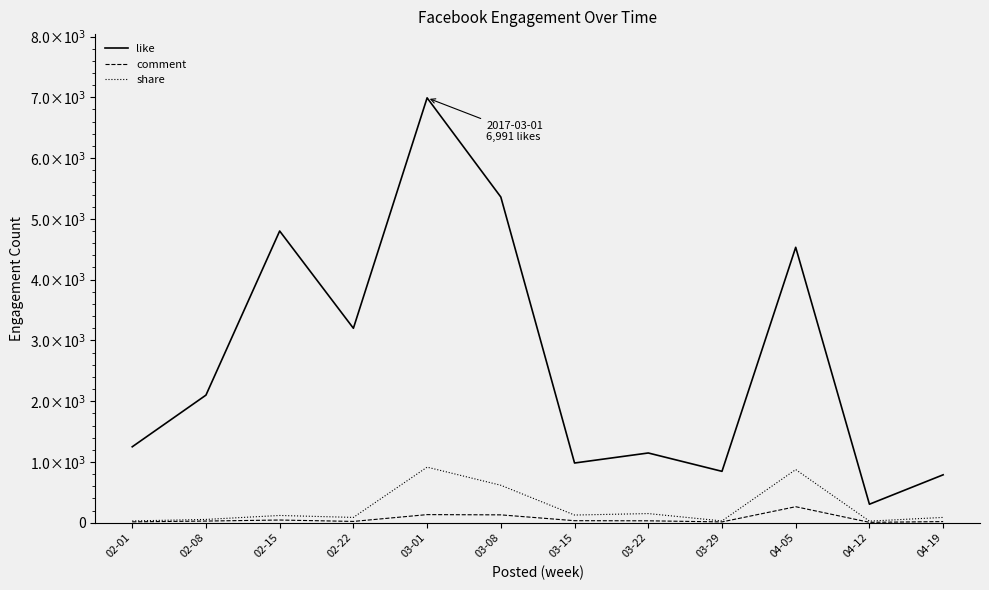

At which category does like reach its first local valley?

02-22